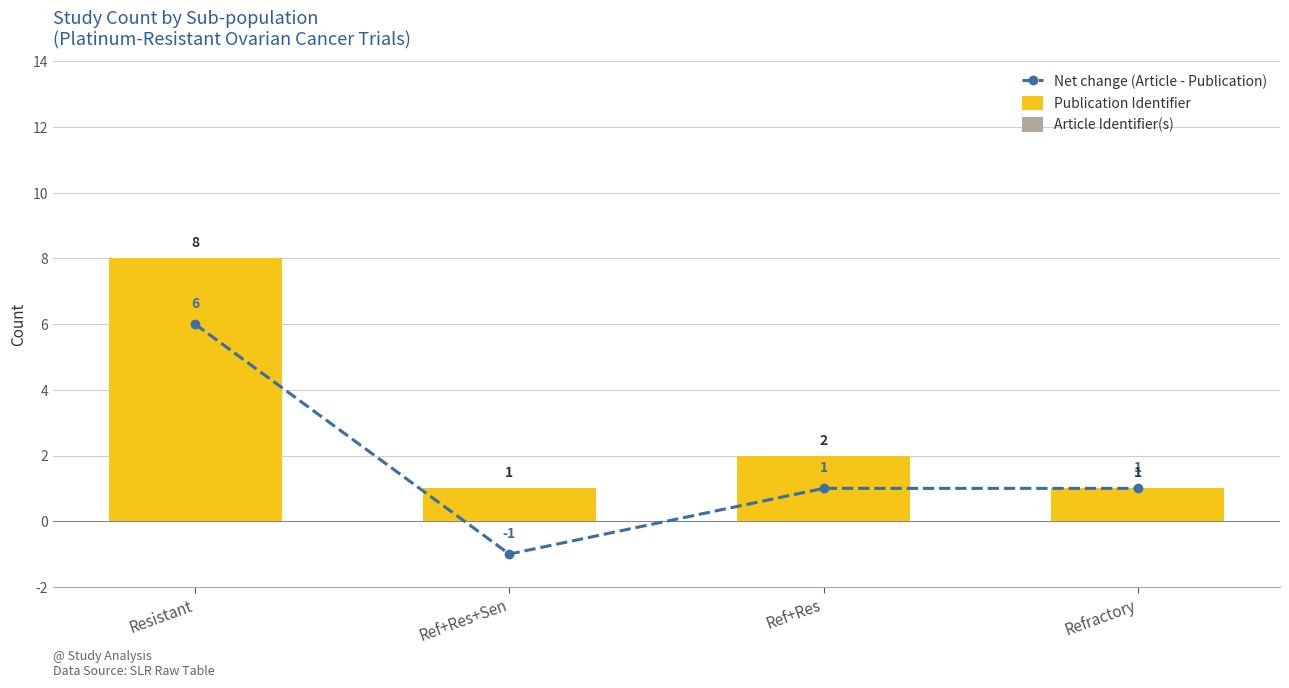

What is the label of the 4th bar from the right?

Resistant